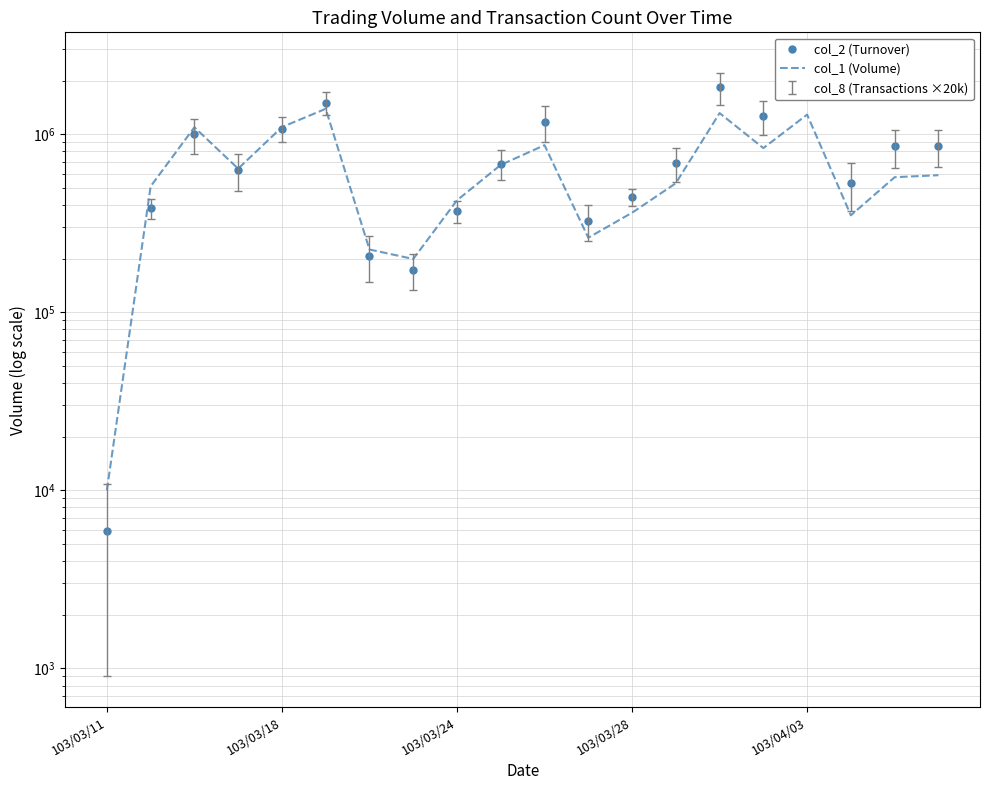

Reading right to left, extract all data points from this chart.

col_2 (Turnover): 853800	852950	528250	2109440	1264500	1837240	685820	443290	326530	1173460	680650	368800	173420	208100	1503310	1075520	627230	995550	382590	5900
col_1 (Volume): 588000	573000	350000	1287000	835000	1313000	530000	362000	262000	867000	672000	425000	199000	225000	1388000	1095000	640000	1093000	509000	10000